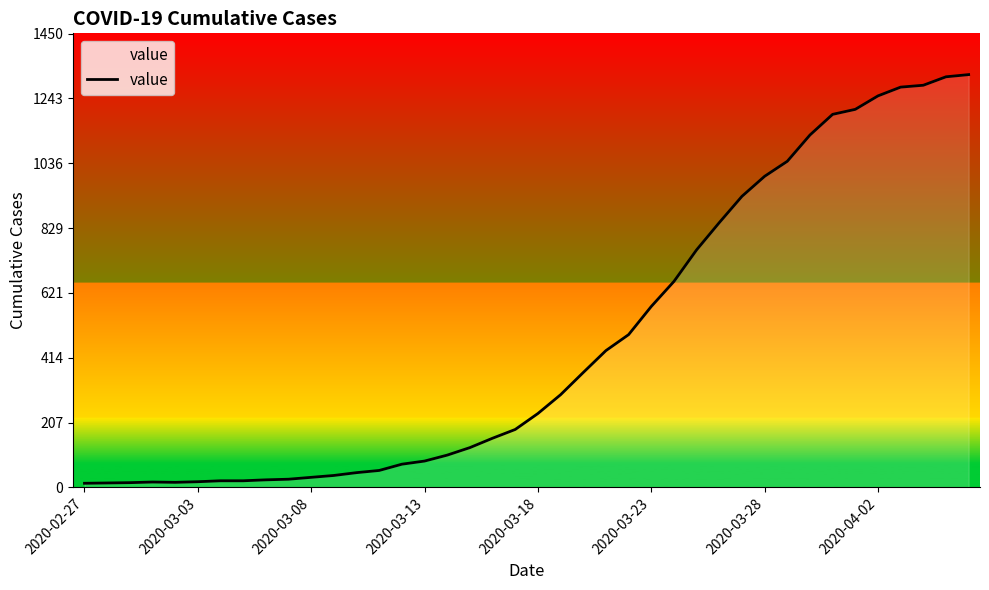

How many lines are shown in the chart?

1